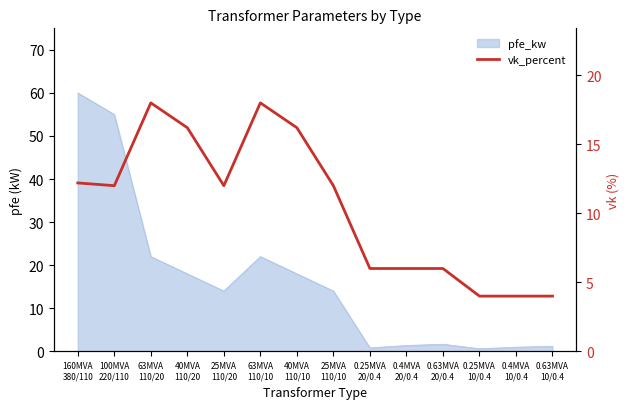

Reading left to right, extract all data points from this chart.

160MVA
380/110=12.2	100MVA
220/110=12.0	63MVA
110/20=18.0	40MVA
110/20=16.2	25MVA
110/20=12.0	63MVA
110/10=18.0	40MVA
110/10=16.2	25MVA
110/10=12.0	0.25MVA
20/0.4=6.0	0.4MVA
20/0.4=6.0	0.63MVA
20/0.4=6.0	0.25MVA
10/0.4=4.0	0.4MVA
10/0.4=4.0	0.63MVA
10/0.4=4.0